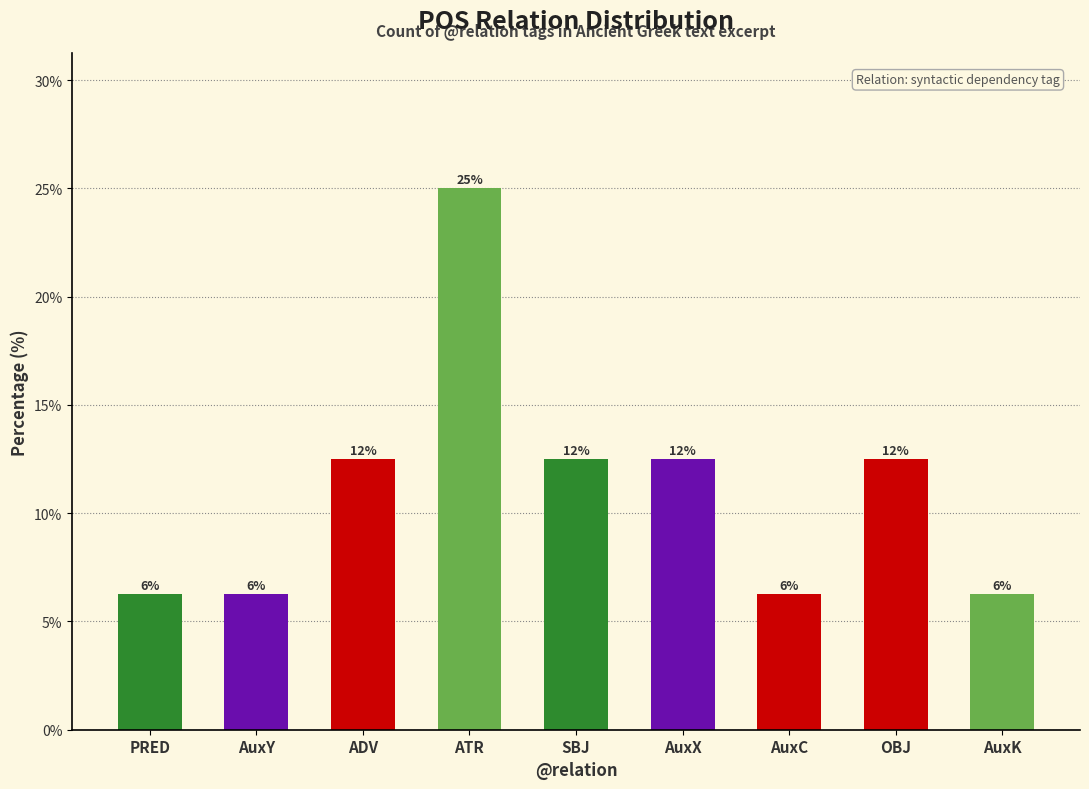

Is it true that the value at ADV is 17.0?

False